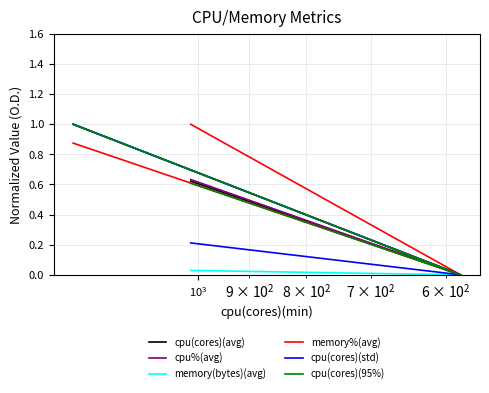

How many lines are shown in the chart?

6